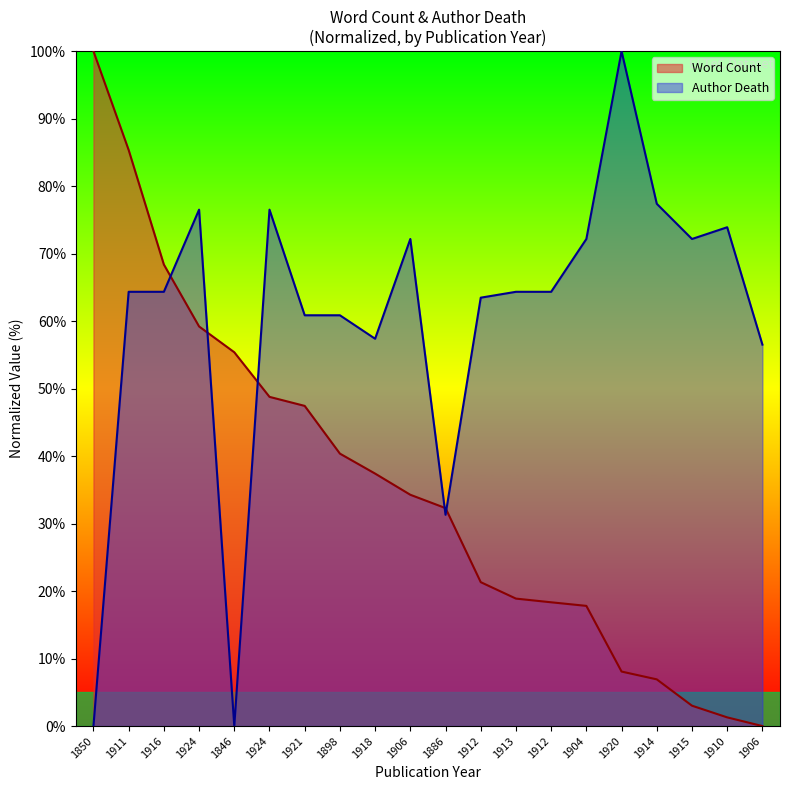

List the labels in order of Word Count value, smallest first.

1906, 1910, 1915, 1914, 1920, 1904, 1912, 1913, 1912, 1886, 1906, 1918, 1898, 1921, 1924, 1846, 1924, 1916, 1911, 1850